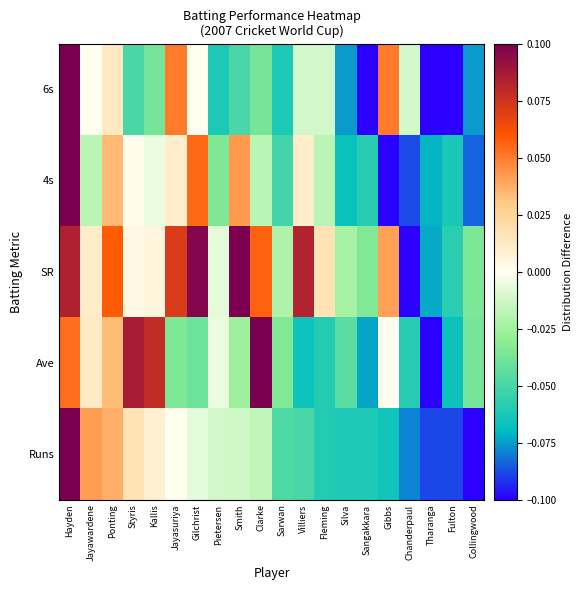

Which category has the lowest value across all series?

Collingwood